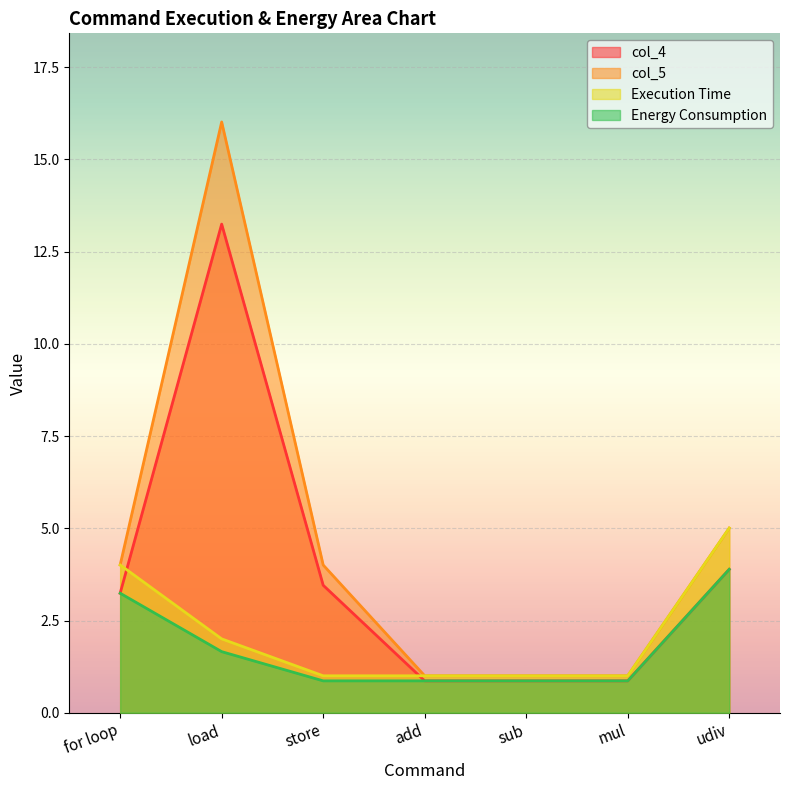

List the labels in order of col_4 value, largest first.

load, udiv, store, for loop, add, sub, mul